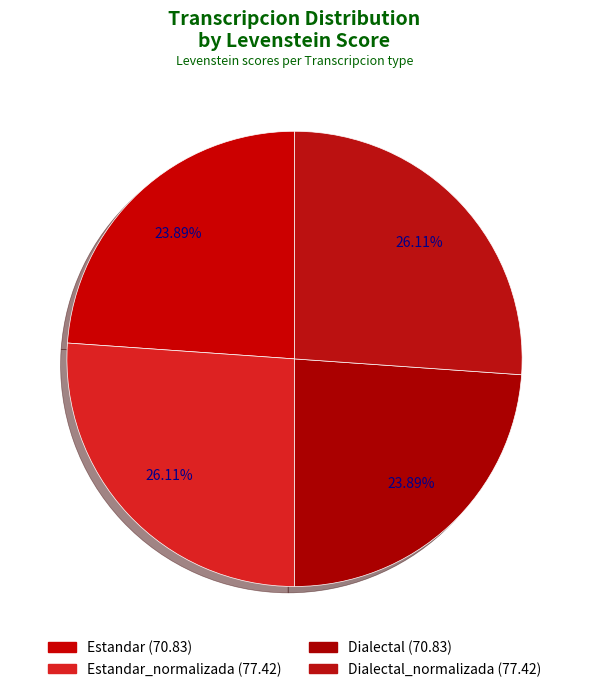

How many segments does this pie chart have?

4